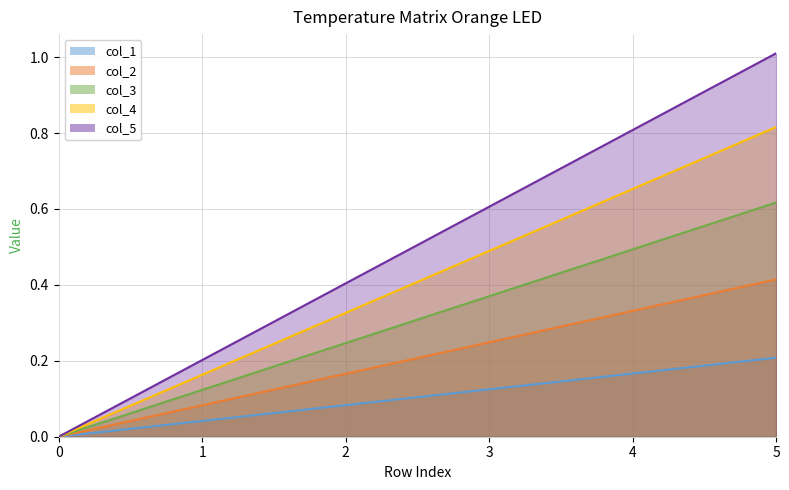

At how many categories does at least one series exceed 0?

5